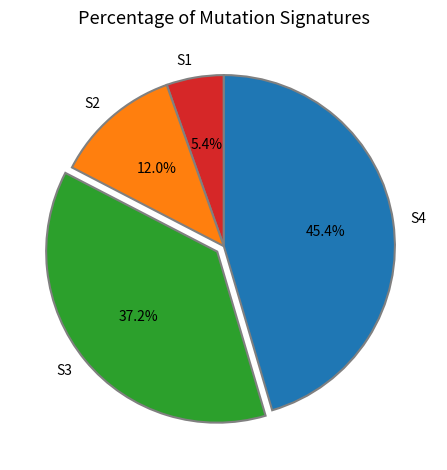

Rank the categories by value from lowest to highest.

S1, S2, S3, S4